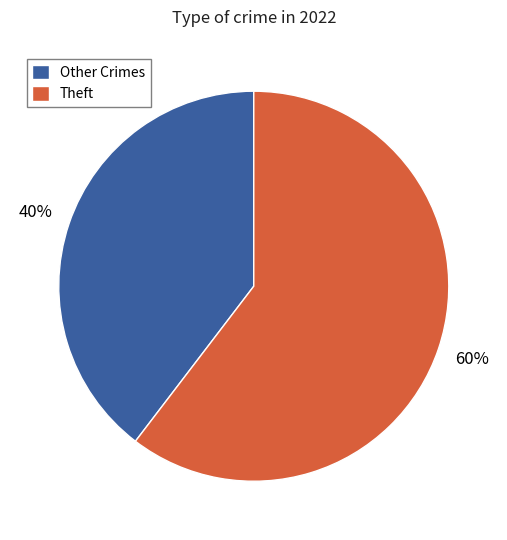

Count the number of slices in the pie.

2